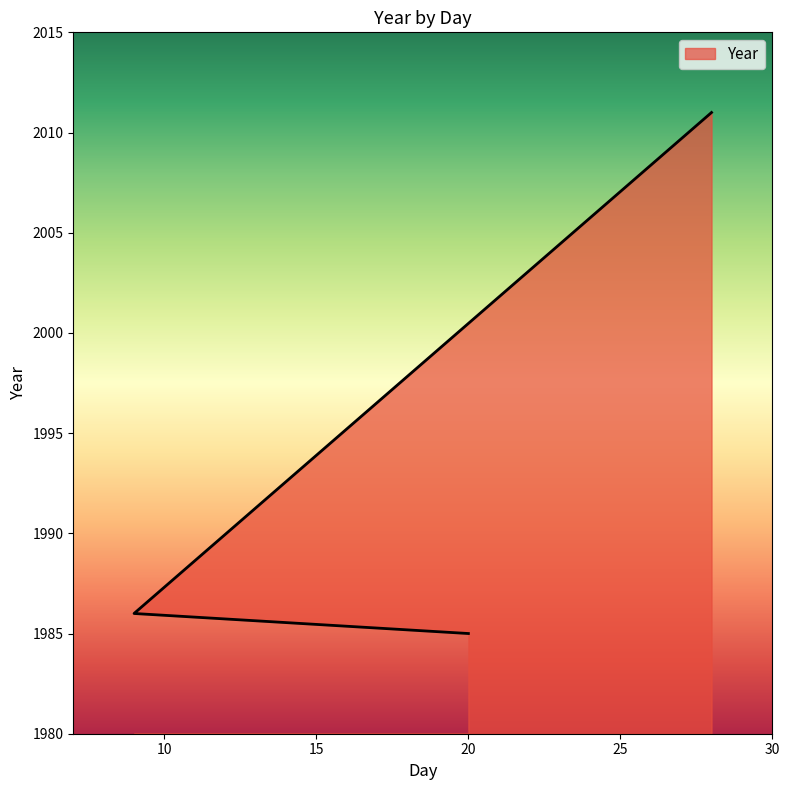

List the labels in order of value, largest first.

28, 9, 20